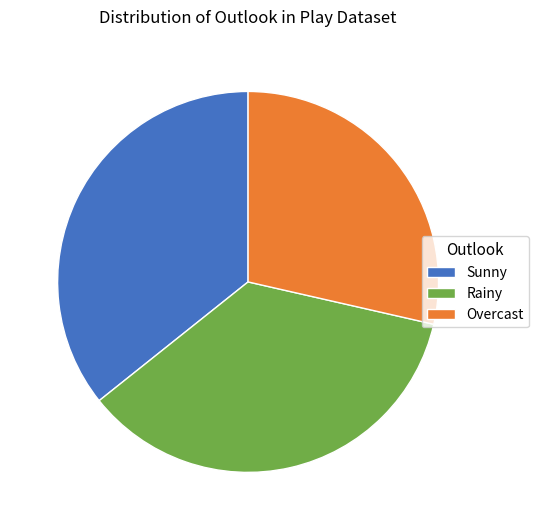

True or false: Sunny accounts for 36% of the total.

True